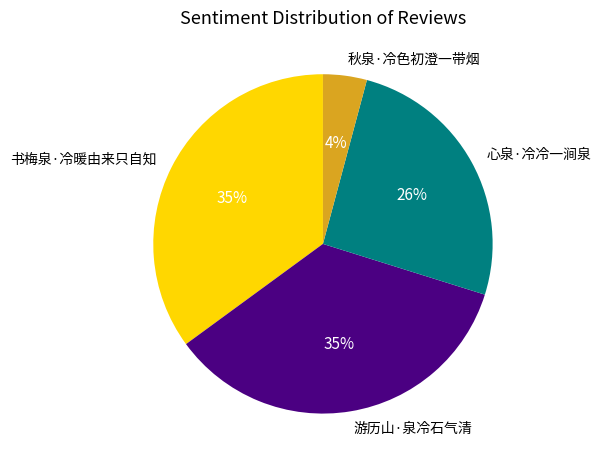

Which slice is the smallest?

秋泉·冷色初澄一带烟